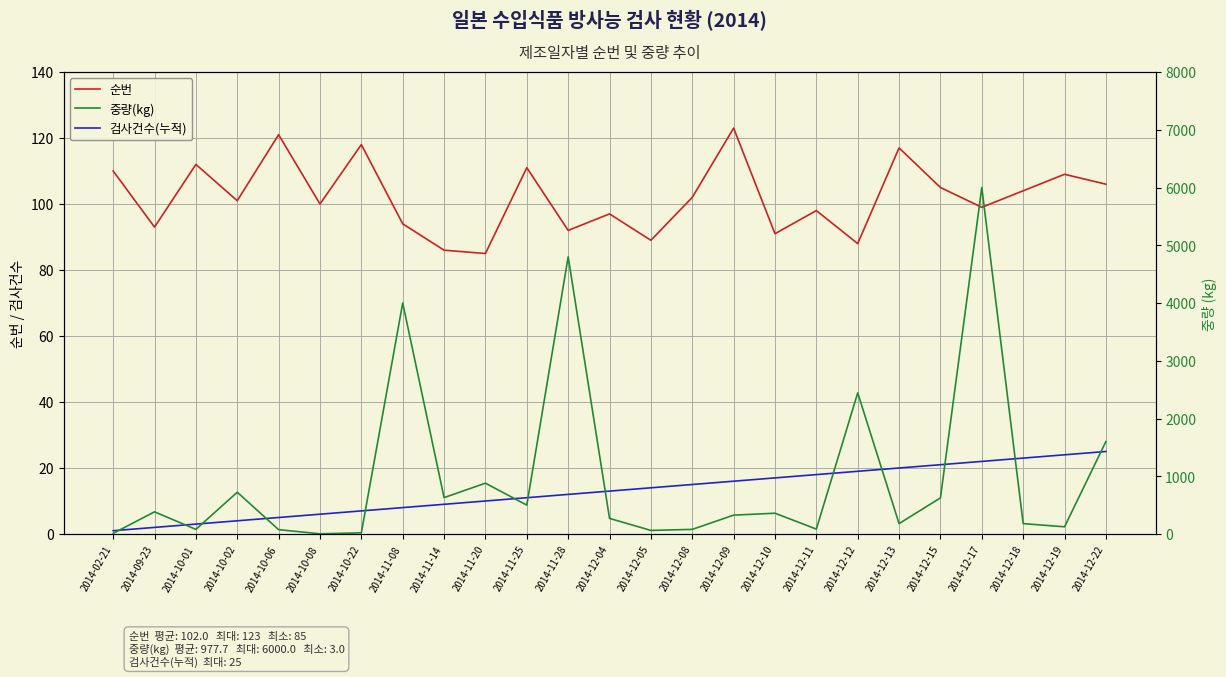

True or false: 순번 and 중량(kg) intersect in this chart.

True